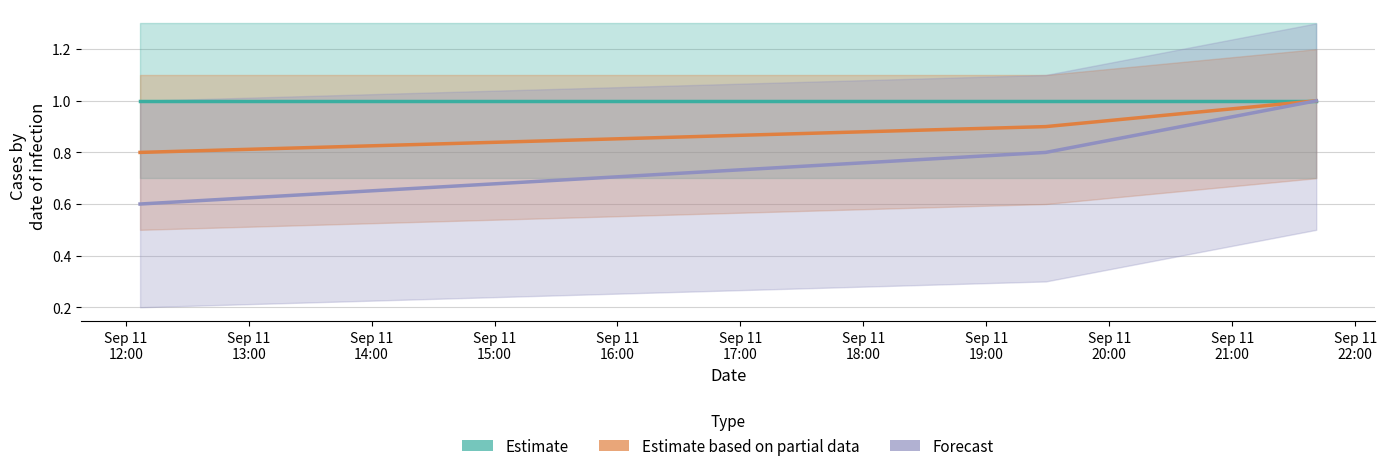

What is the difference between the maximum and minimum values in the Estimate based on partial data series?

0.2